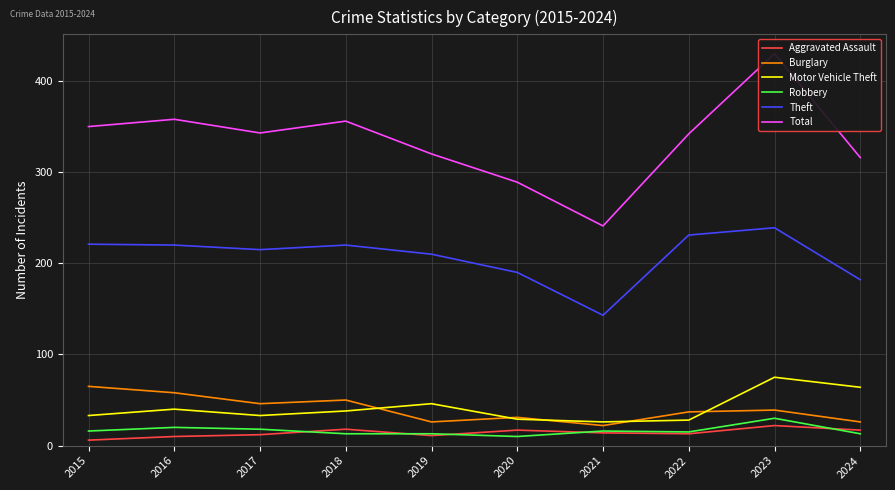

At which label does Burglary first exceed 39?

2015